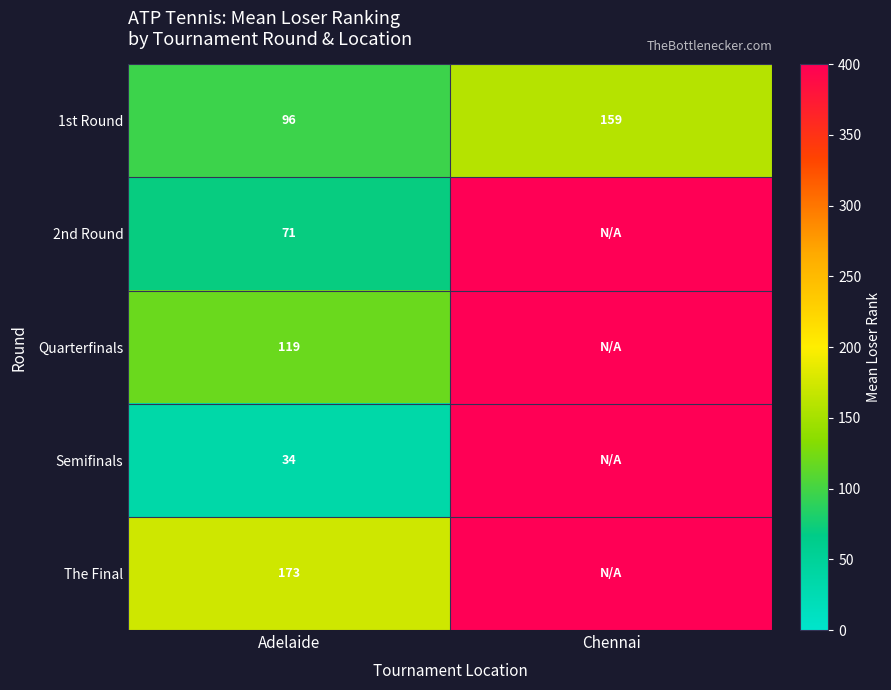

What is the approximate value of 1st Round at Adelaide?

96